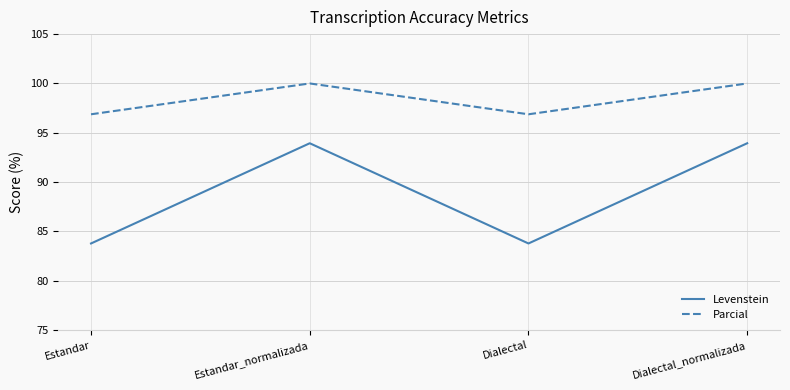

The value of Levenstein at Estandar is 83.8. True or false?

True